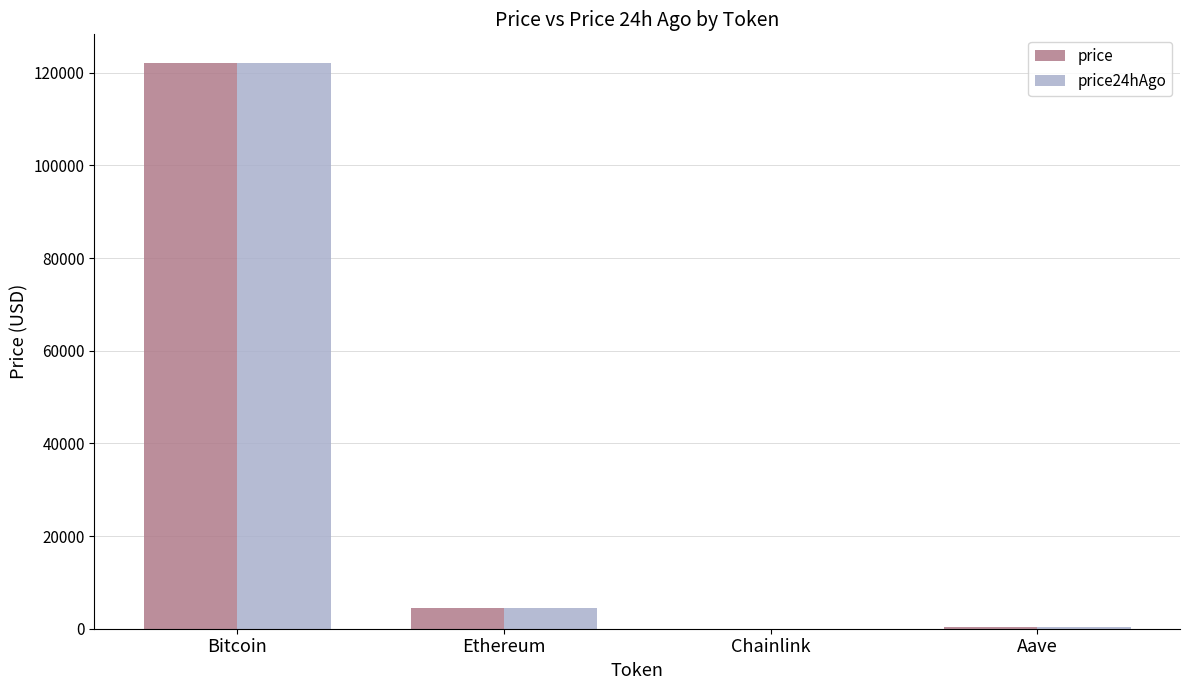

Which label corresponds to the largest value in the chart?

Bitcoin